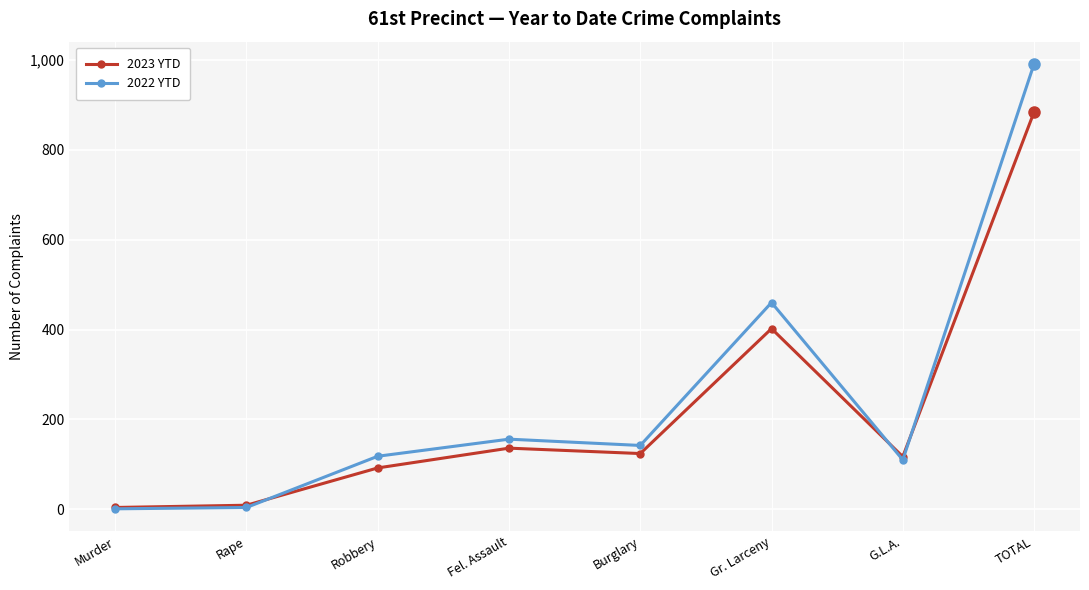

What is the value of the 2022 YTD point at the 4th from the left?

156